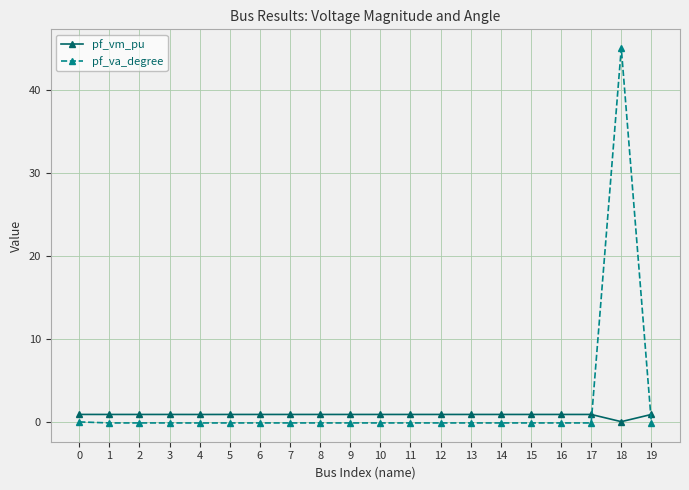

At which category is the sum across all series the highest?

18